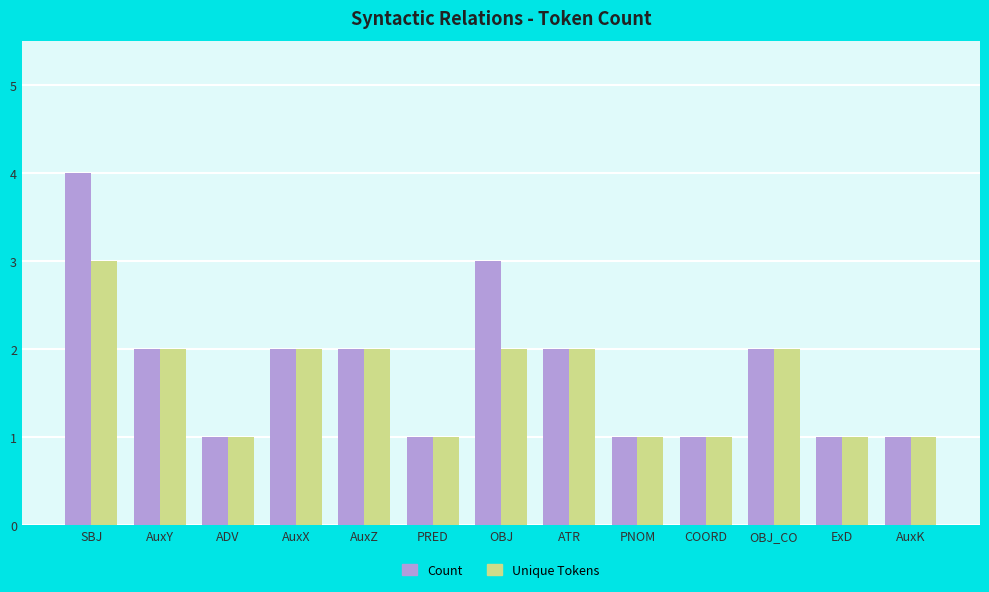

What value does the Count series have at AuxK?

1